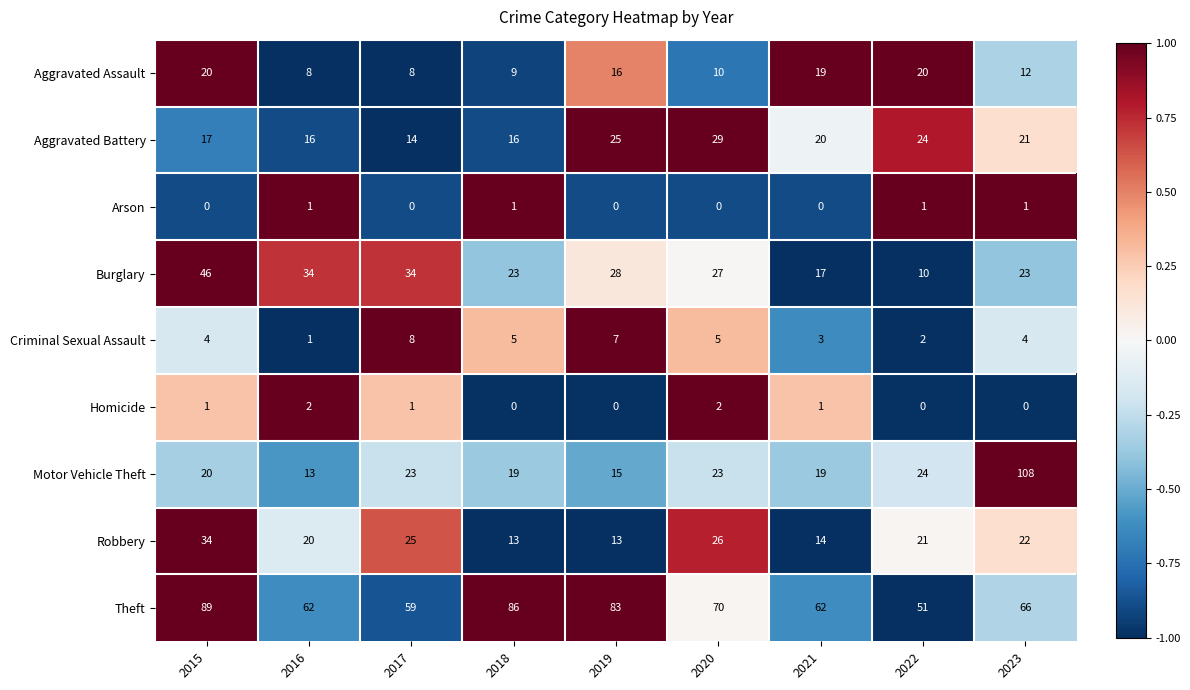

Read the Aggravated Assault value at 2023.

12